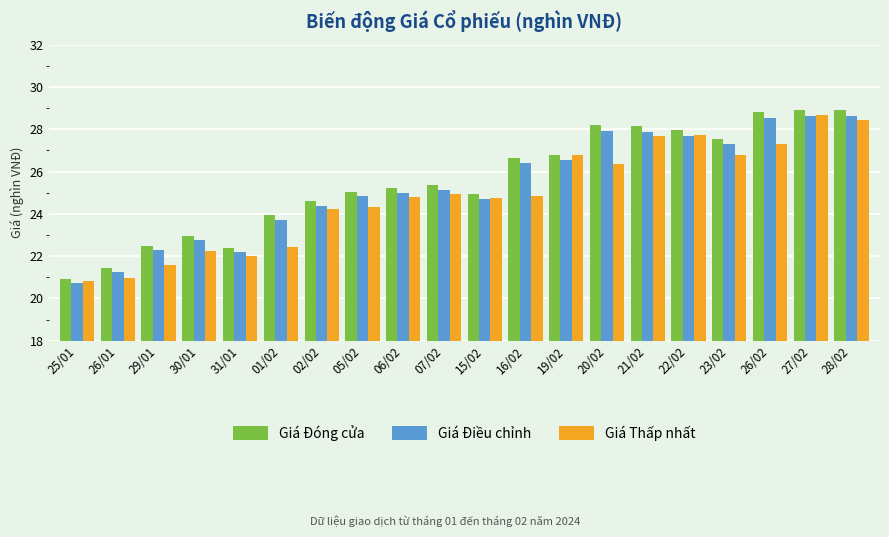

What is the value of the Giá Điều chỉnh bar at the 16th from the left?

27.7